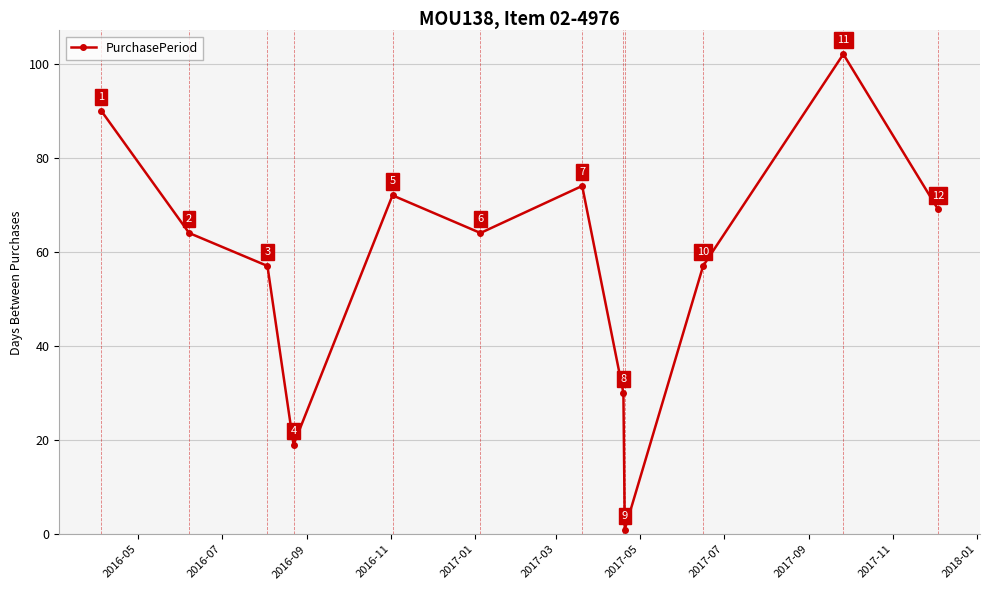

What is the difference between the maximum and minimum values?

101